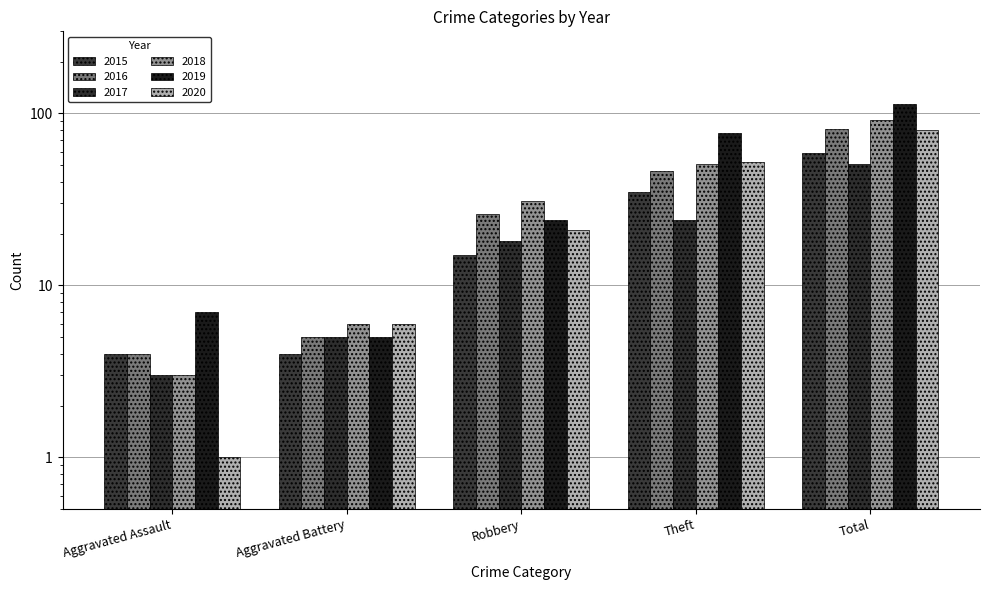

Reading left to right, what are all the values shown in this chart?

2015: 4	4	15	35	59
2016: 4	5	26	46	81
2017: 3	5	18	24	51
2018: 3	6	31	51	92
2019: 7	5	24	77	113
2020: 1	6	21	52	80